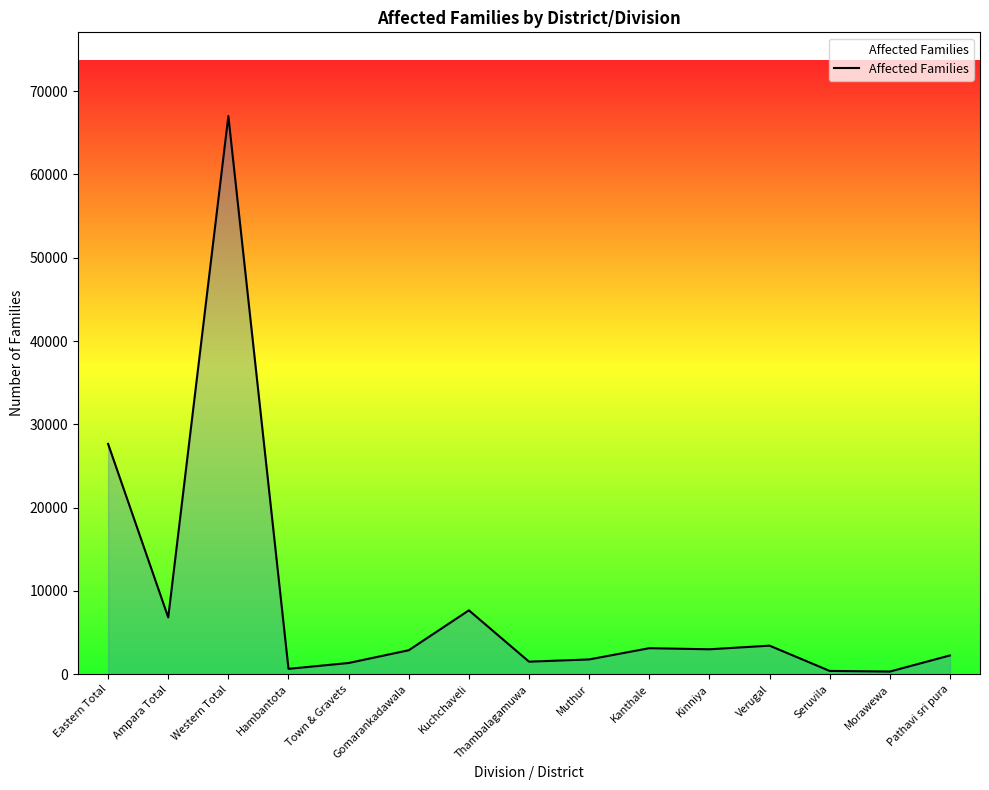

Which category has the highest value across all series?

Western Total